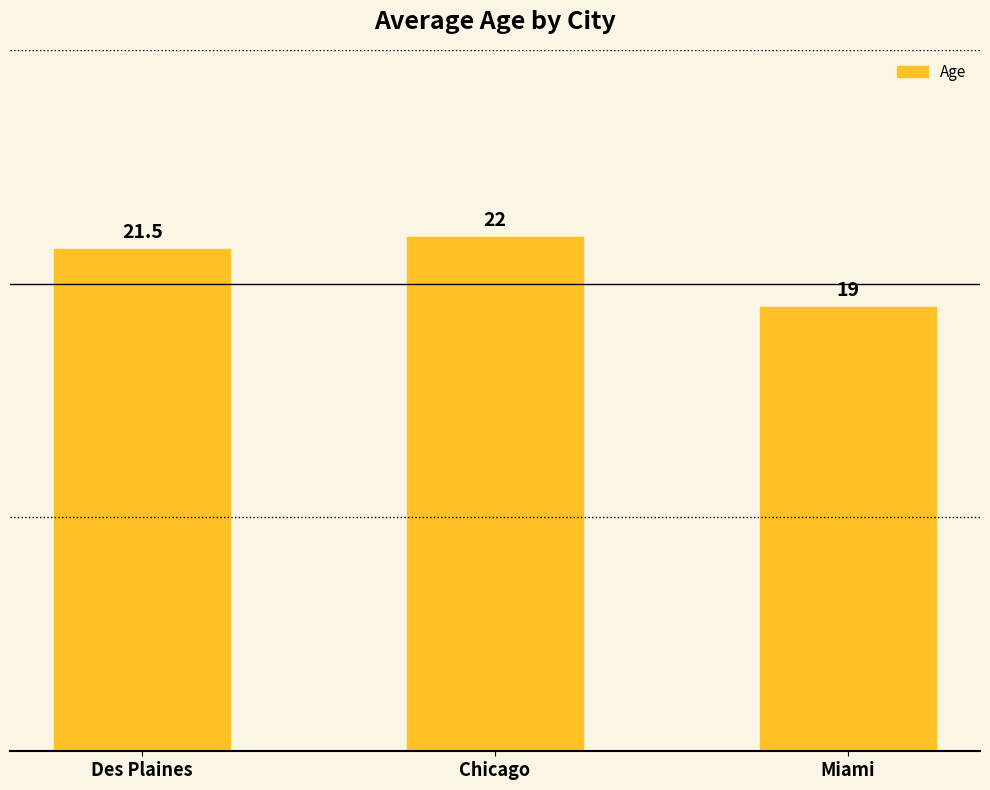

What is the change in value from Des Plaines to Miami?

-2.5